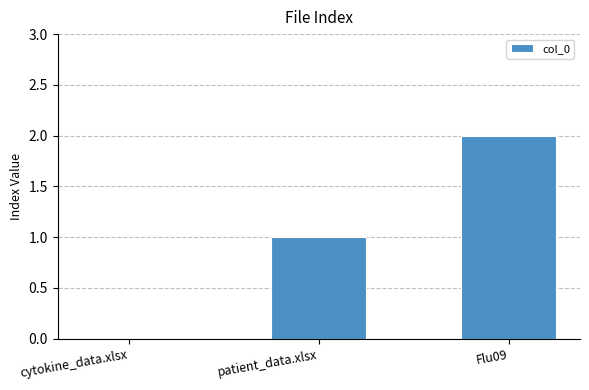

What is the sum of the values at Flu09 and cytokine_data.xlsx?

2